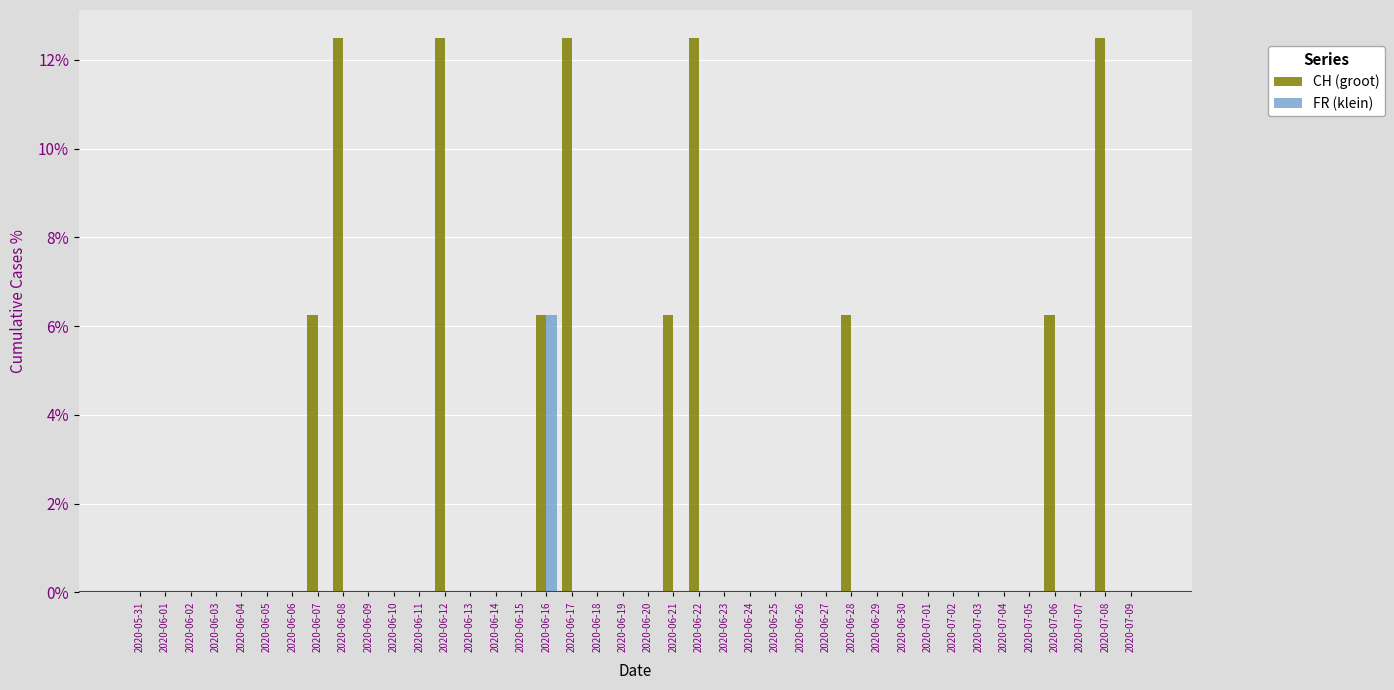

At which label does FR (klein) reach its peak?

2020-06-16